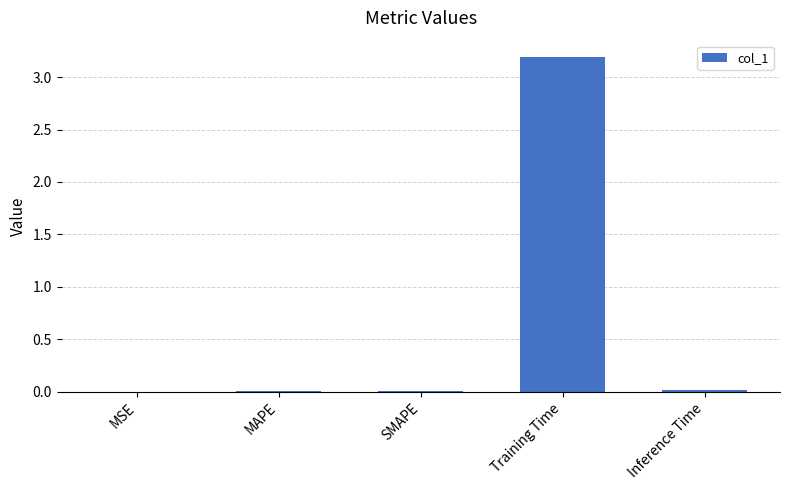

The value at MAPE is 0.0. True or false?

True